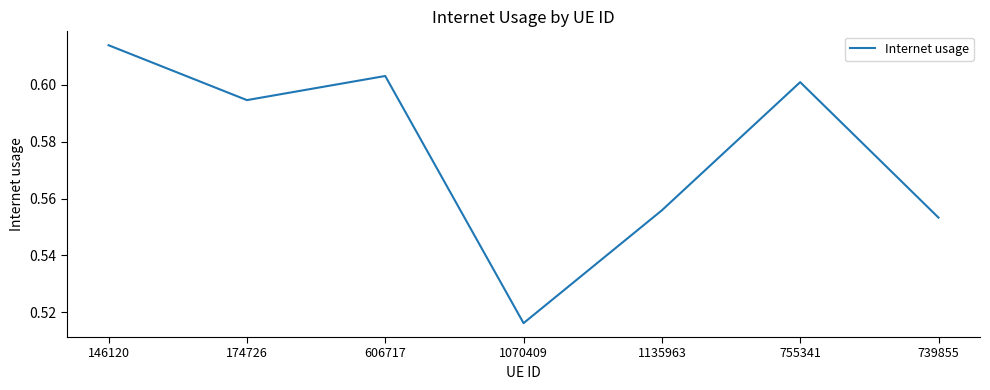

Between 1070409 and 739855, which is larger?

739855